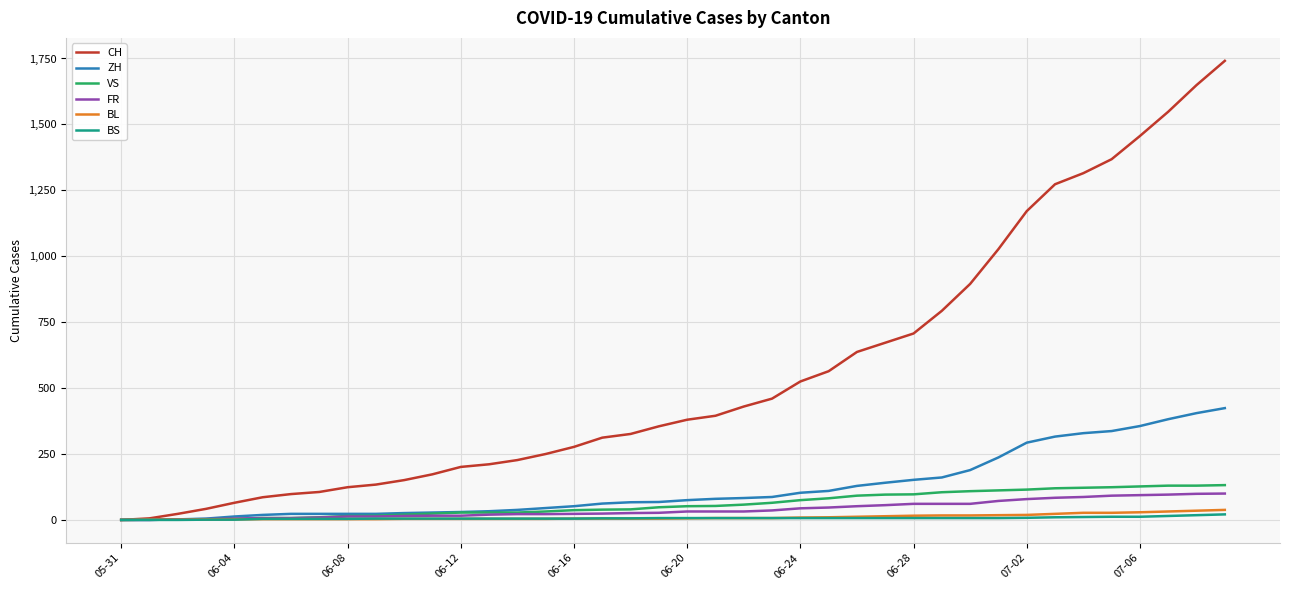

Which series has the largest range (max minus min)?

CH